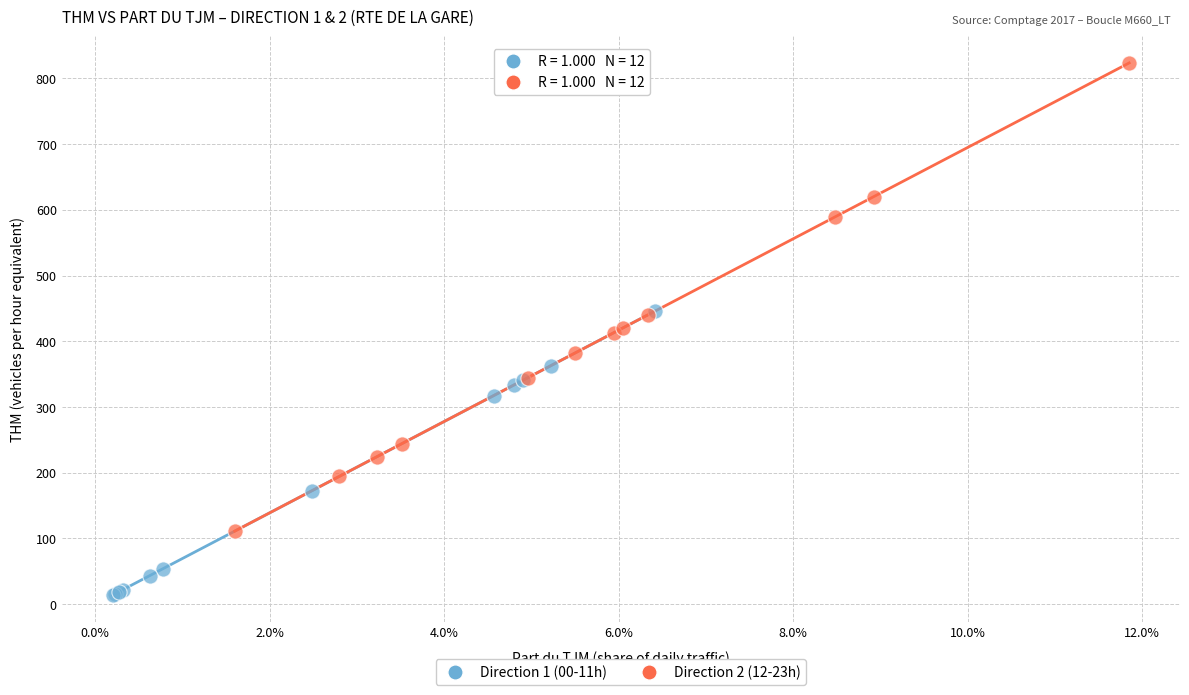

Which series reaches the minimum Y coordinate?

Direction 1 (00-11h)